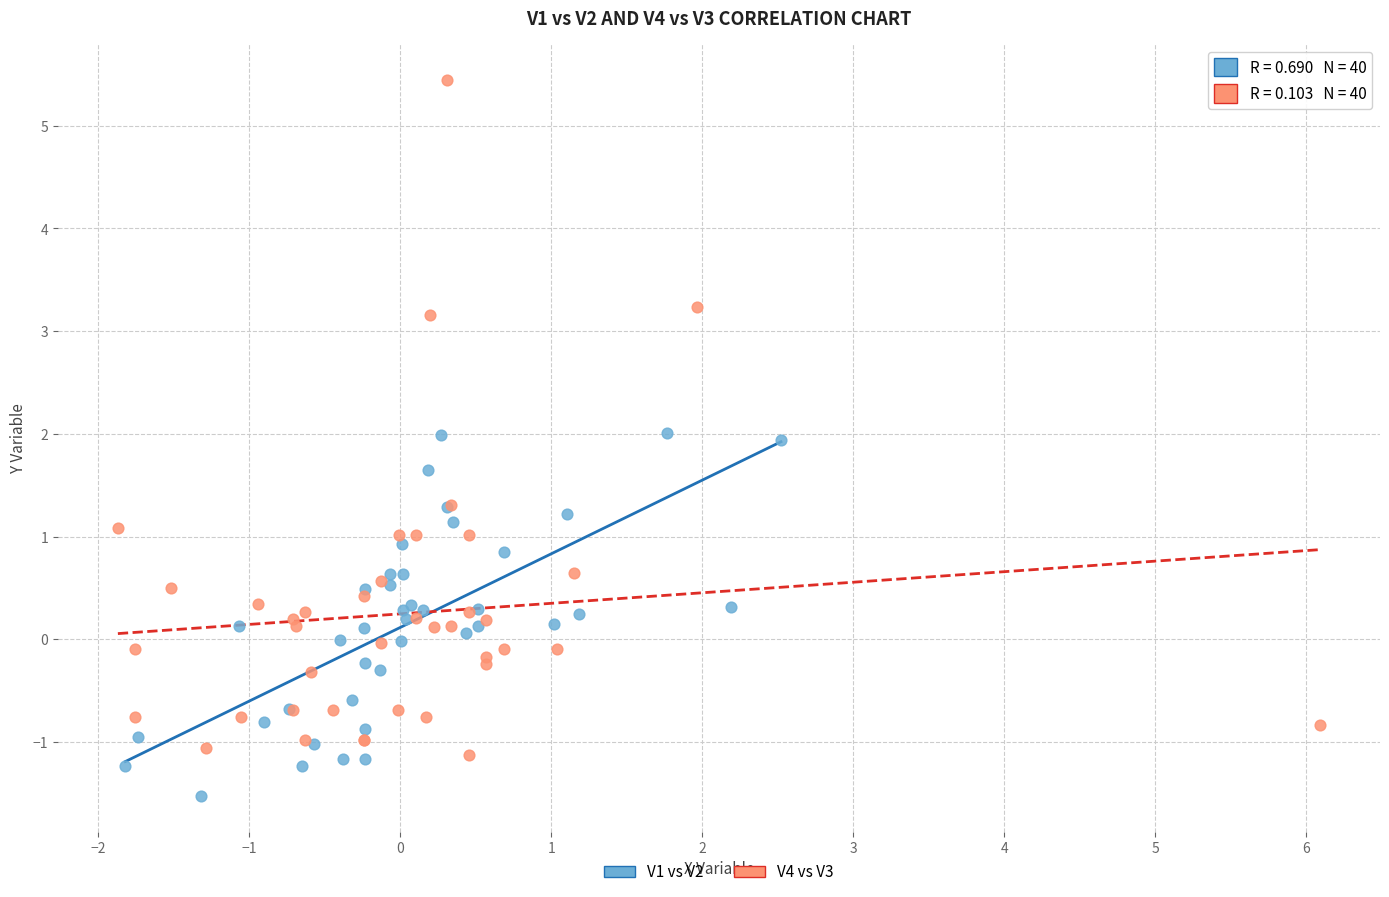

Which series has the widest spread of Y values?

V4 vs V3